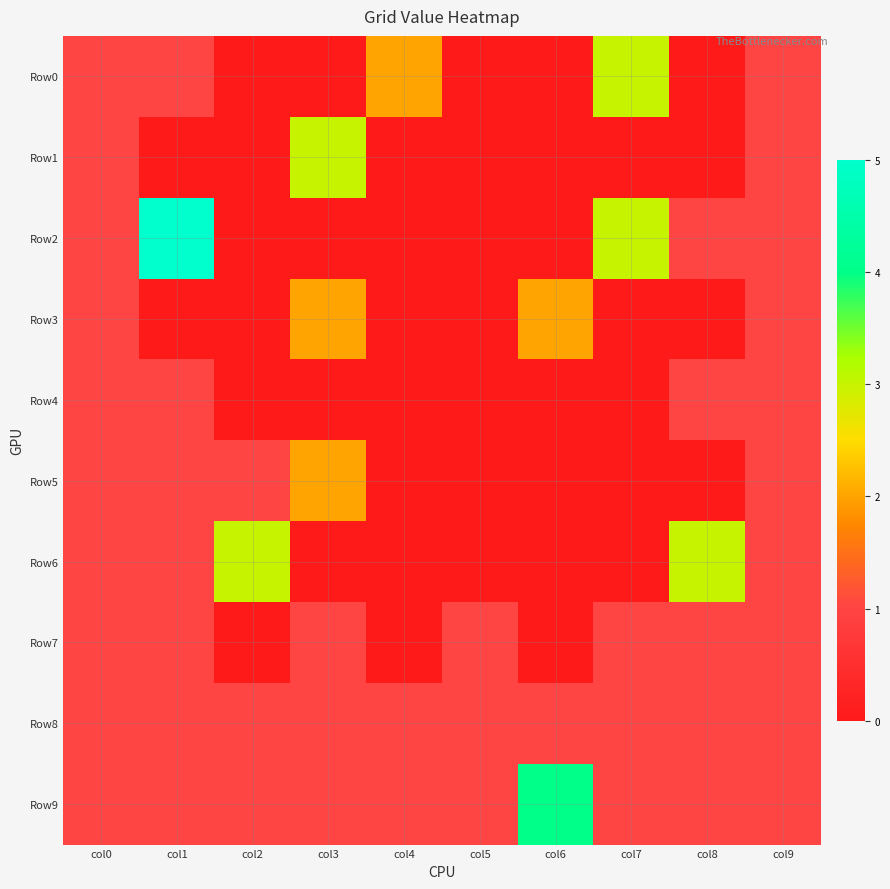

Reading right to left, transcribe all the data shown in this chart.

Row0: col9=1	col8=0	col7=3	col6=0	col5=0	col4=2	col3=0	col2=0	col1=1	col0=1
Row1: col9=1	col8=0	col7=0	col6=0	col5=0	col4=0	col3=3	col2=0	col1=0	col0=1
Row2: col9=1	col8=1	col7=3	col6=0	col5=0	col4=0	col3=0	col2=0	col1=5	col0=1
Row3: col9=1	col8=0	col7=0	col6=2	col5=0	col4=0	col3=2	col2=0	col1=0	col0=1
Row4: col9=1	col8=1	col7=0	col6=0	col5=0	col4=0	col3=0	col2=0	col1=1	col0=1
Row5: col9=1	col8=0	col7=0	col6=0	col5=0	col4=0	col3=2	col2=1	col1=1	col0=1
Row6: col9=1	col8=3	col7=0	col6=0	col5=0	col4=0	col3=0	col2=3	col1=1	col0=1
Row7: col9=1	col8=1	col7=1	col6=0	col5=1	col4=0	col3=1	col2=0	col1=1	col0=1
Row8: col9=1	col8=1	col7=1	col6=1	col5=1	col4=1	col3=1	col2=1	col1=1	col0=1
Row9: col9=1	col8=1	col7=1	col6=4	col5=1	col4=1	col3=1	col2=1	col1=1	col0=1